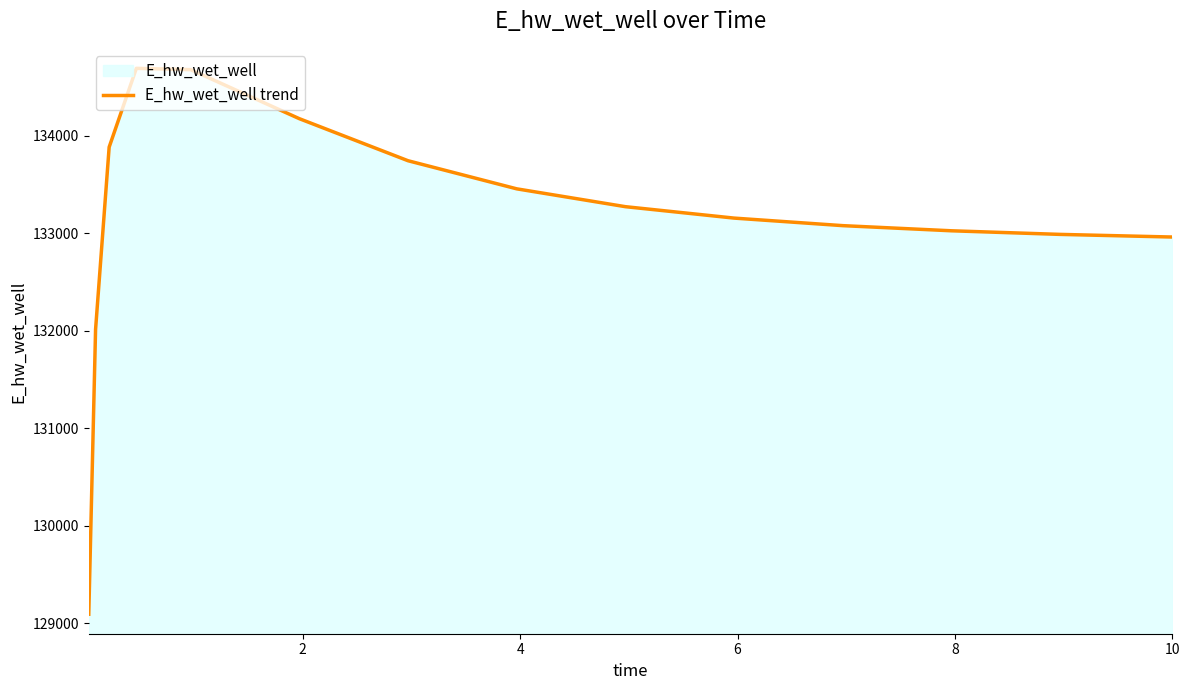

What is the minimum value shown in the chart?

129093.3